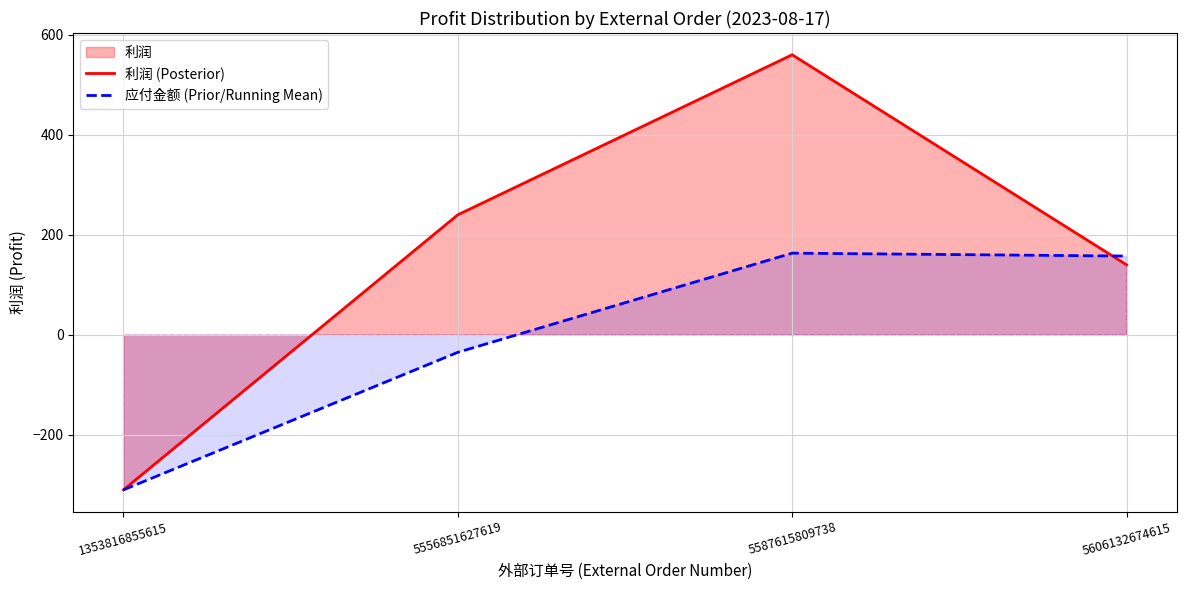

What is the difference between the maximum and minimum values in the 应付金额 (Prior/Running Mean) series?

473.3